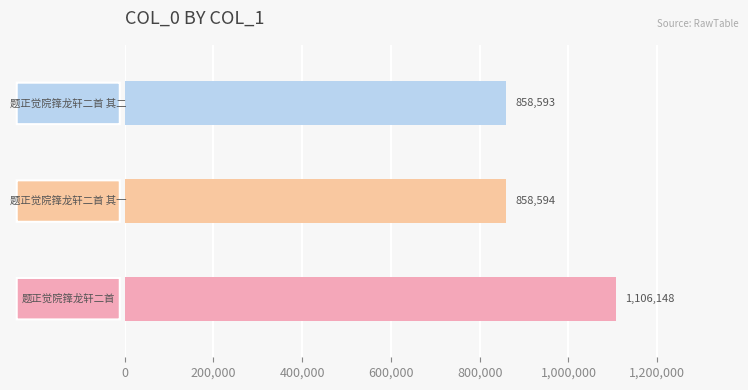

What is the average value?

941112